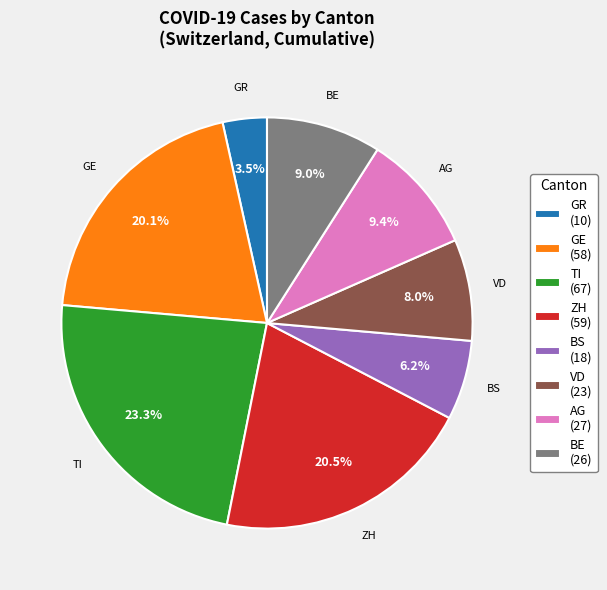

How many segments does this pie chart have?

8